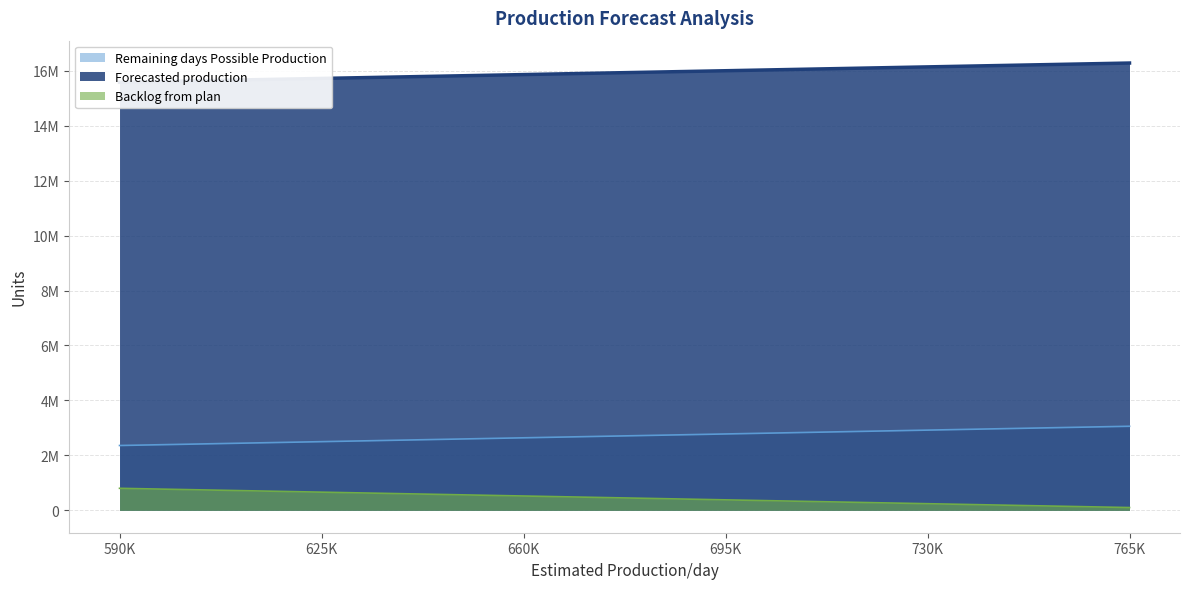

What is the greatest value displayed?

16277696